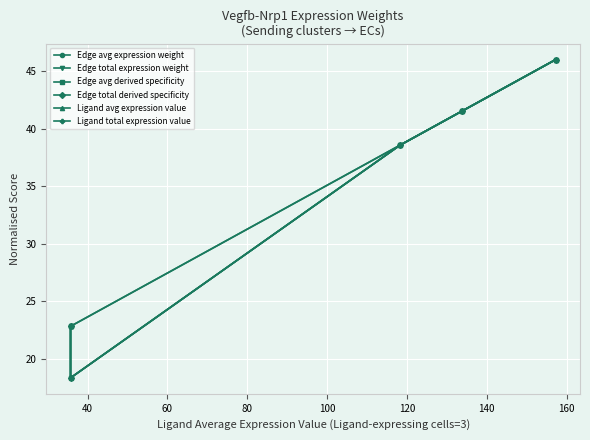

True or false: Edge total expression weight has more than 2 points higher than both neighbors.

False